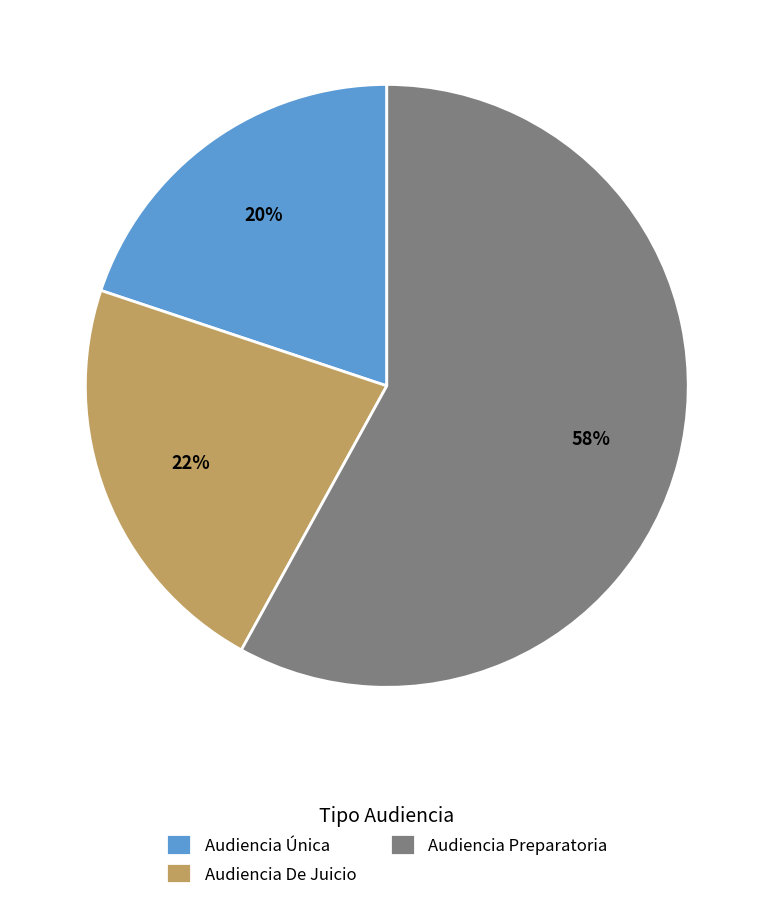

Count the number of slices in the pie.

3